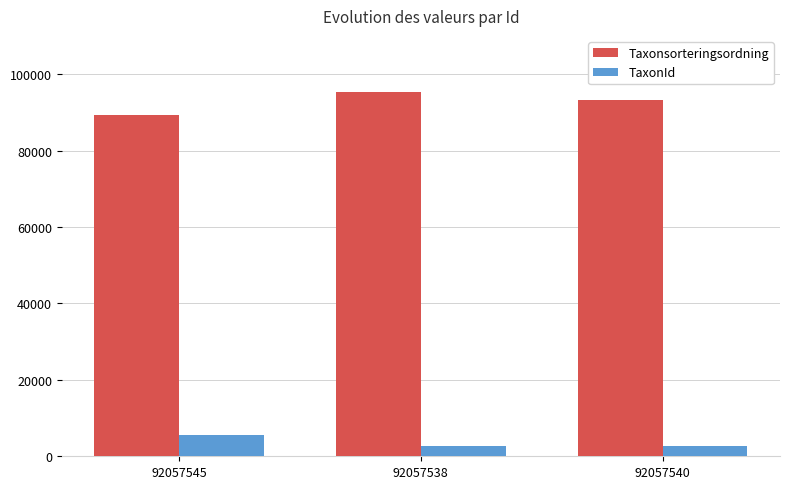

At which category does the chart reach its peak across all series?

92057538